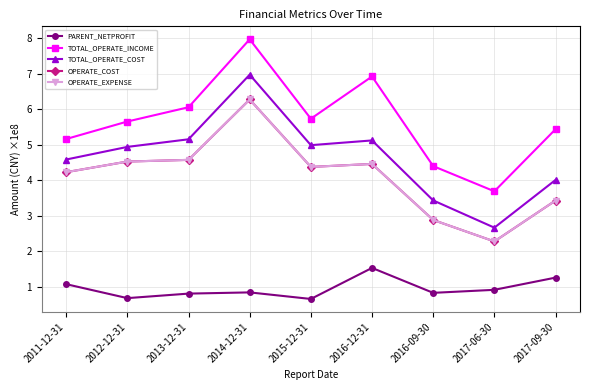

At how many categories does at least one series exceed 6?

3